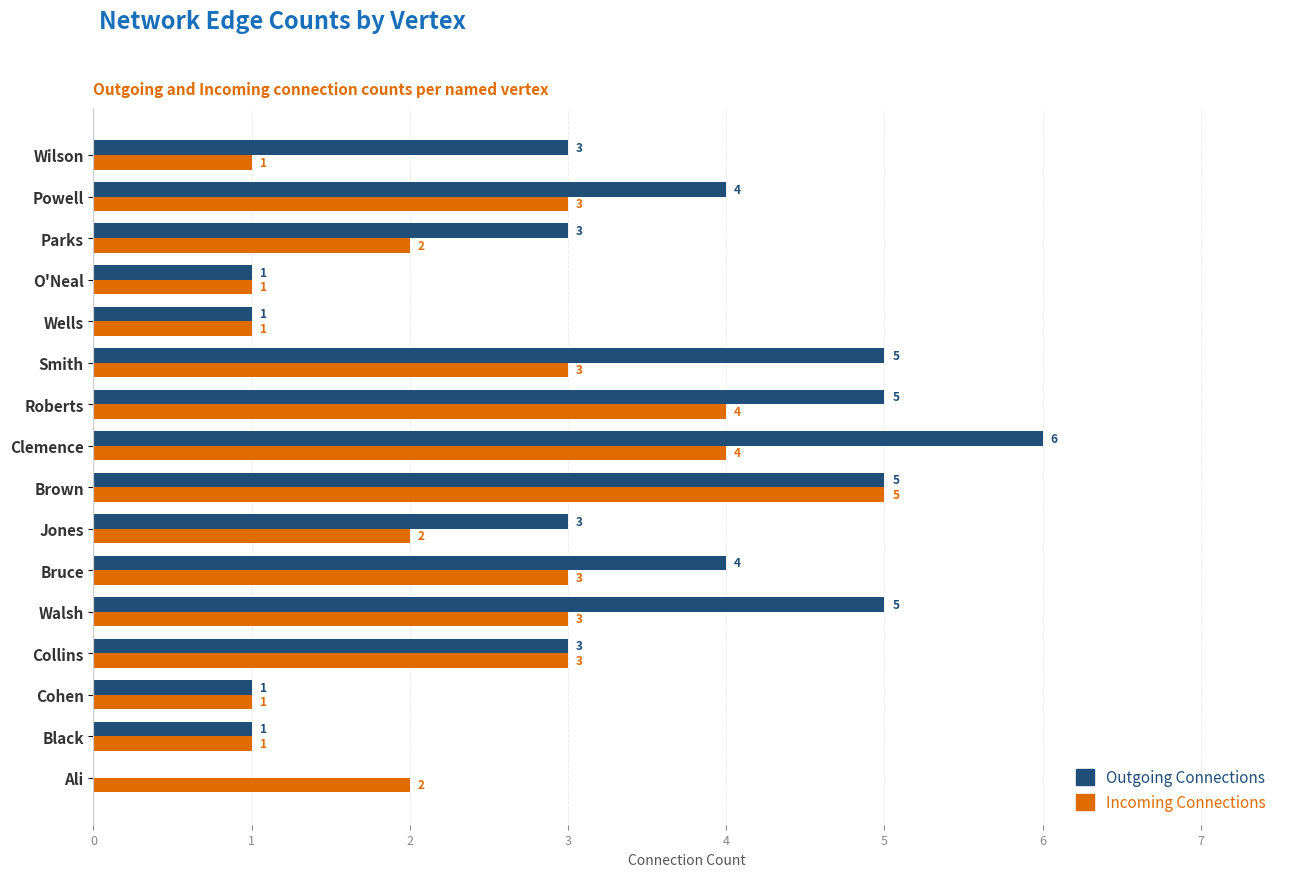

What is the maximum value for Incoming Connections?

5